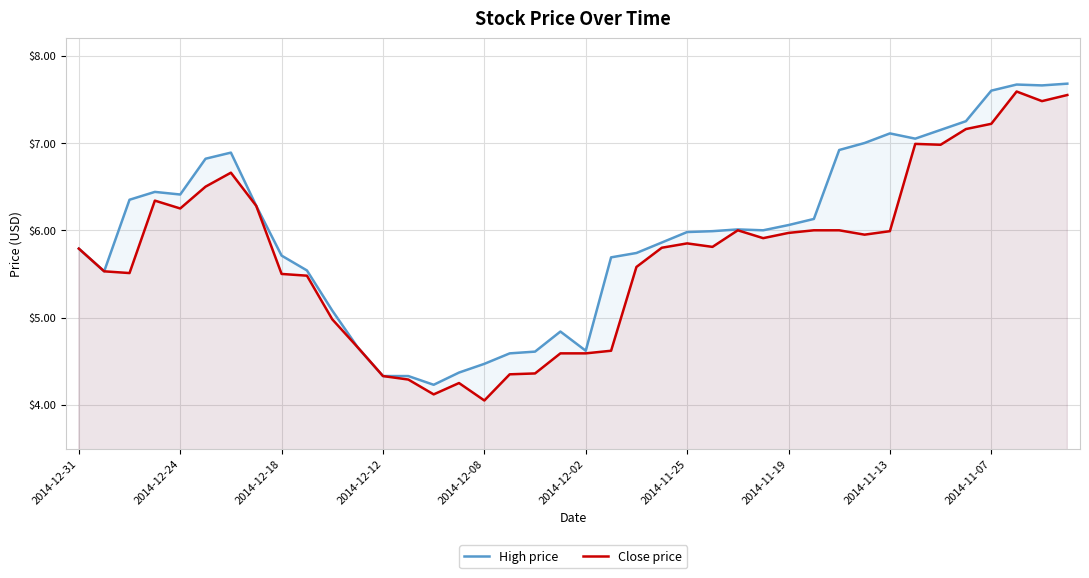

Is it true that High price equals 8.6 at 2014-12-31?

False